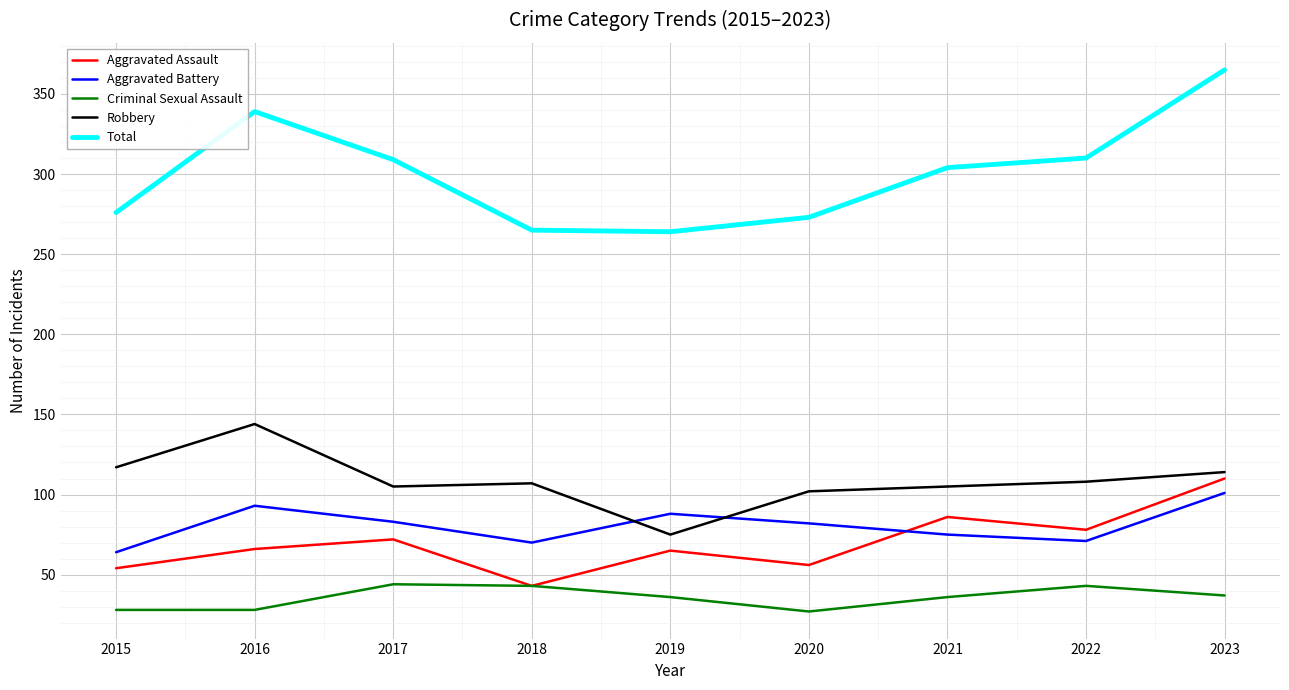

Is it true that Criminal Sexual Assault equals 28 at 2015?

True